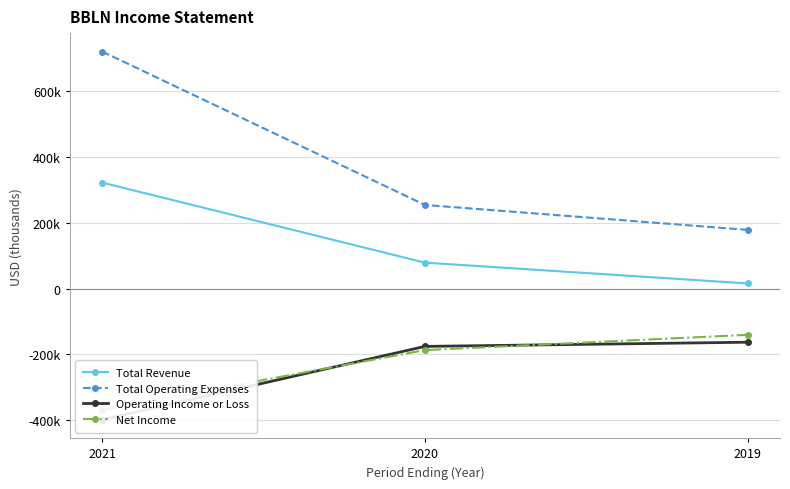

What is the sum of all Net Income values?

-695600